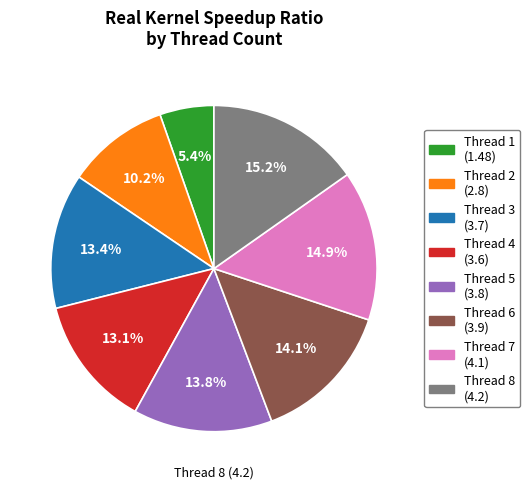

Is there any slice that represents more than half of the pie?

No